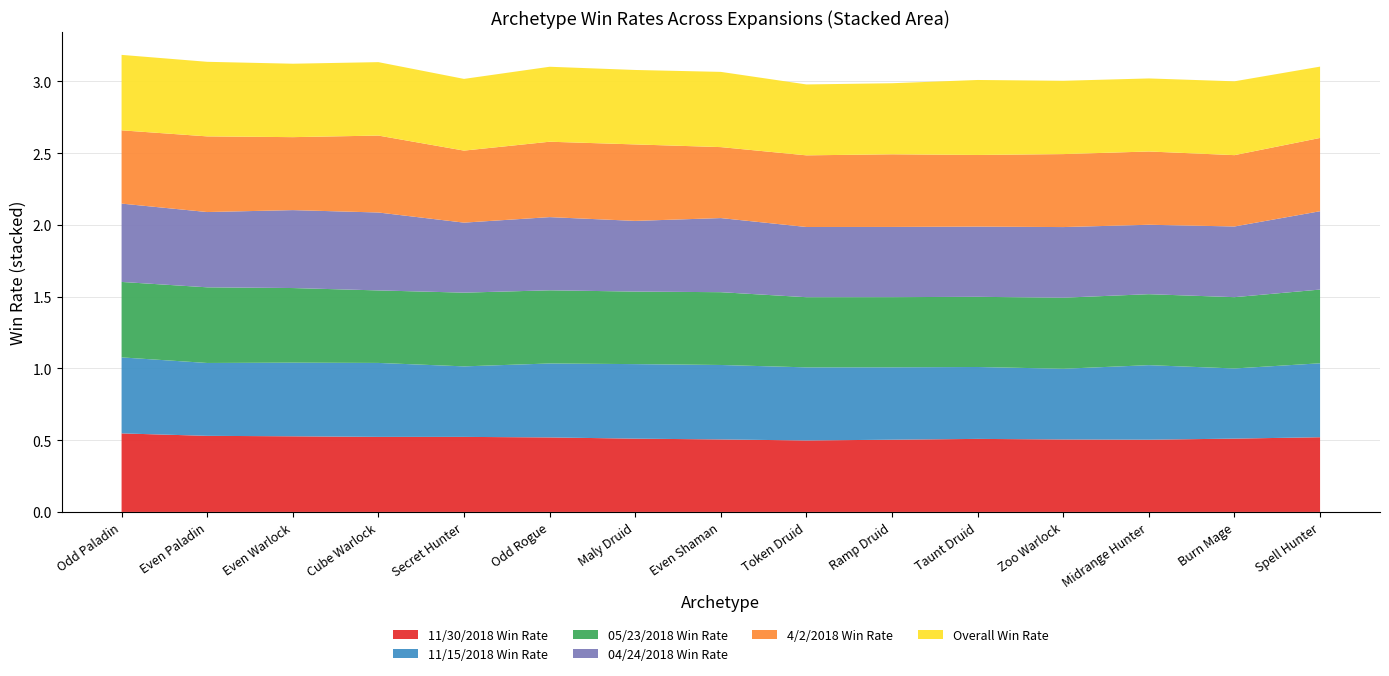

After their last crossing, which series has the higher values: 11/30/2018 Win Rate or 11/15/2018 Win Rate?

11/30/2018 Win Rate